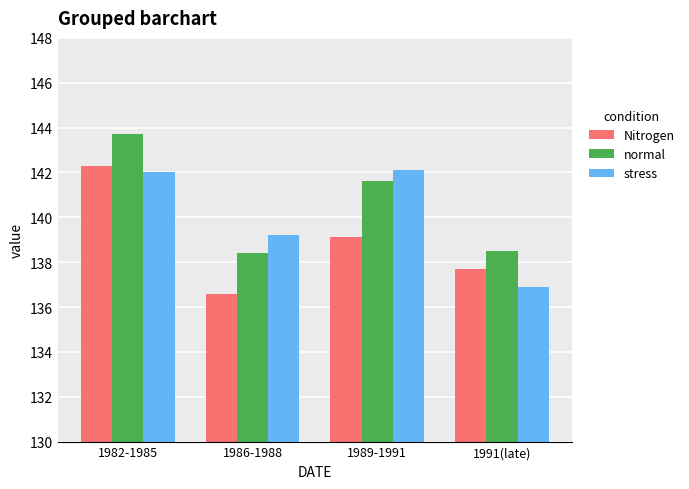

What is the spread (max minus min) of values at 1986-1988?

2.6